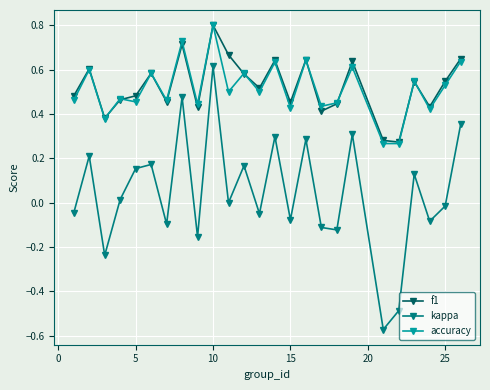

How many interior local valleys does the kappa series have?

9